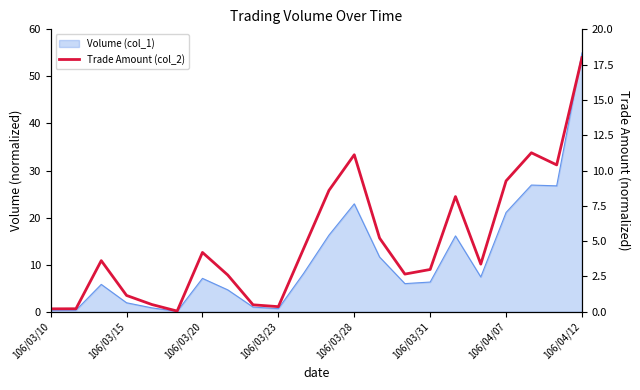

What is the change in value from 106/03/31 to 10?

+4.4